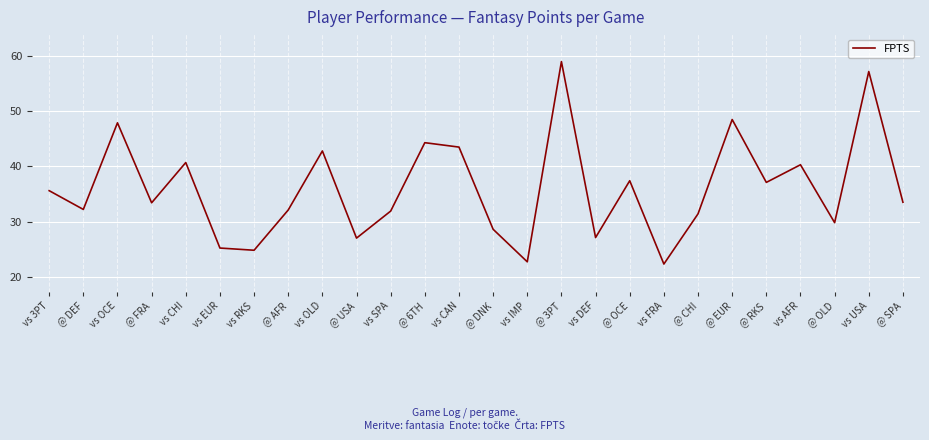

Is it true that the value at @ OCE is 37.4?

True